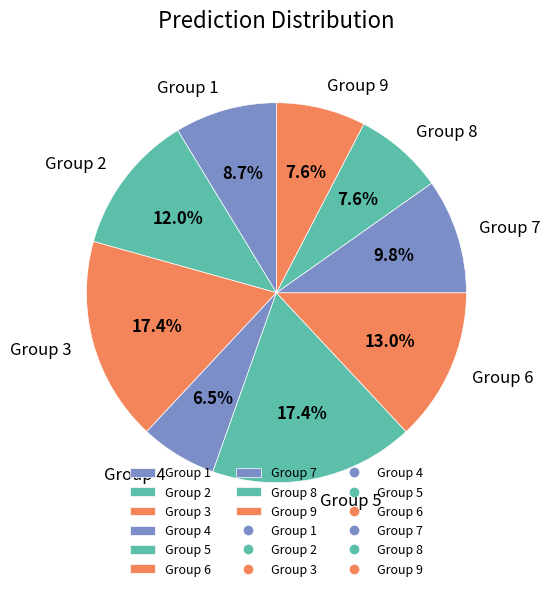

Combined, do Group 2 and Group 7 account for over 50%?

No